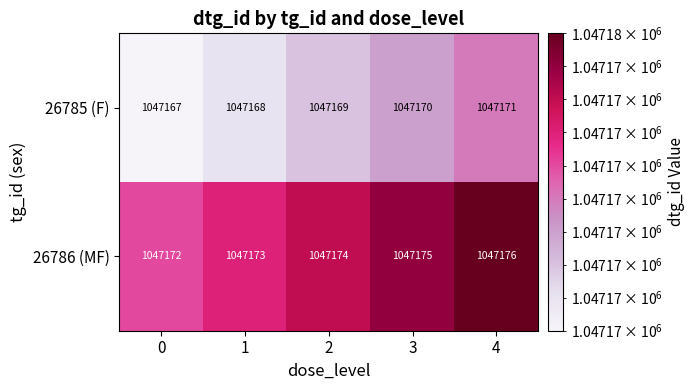

Is it true that 26785 (F) equals 1047167 at 0?

True